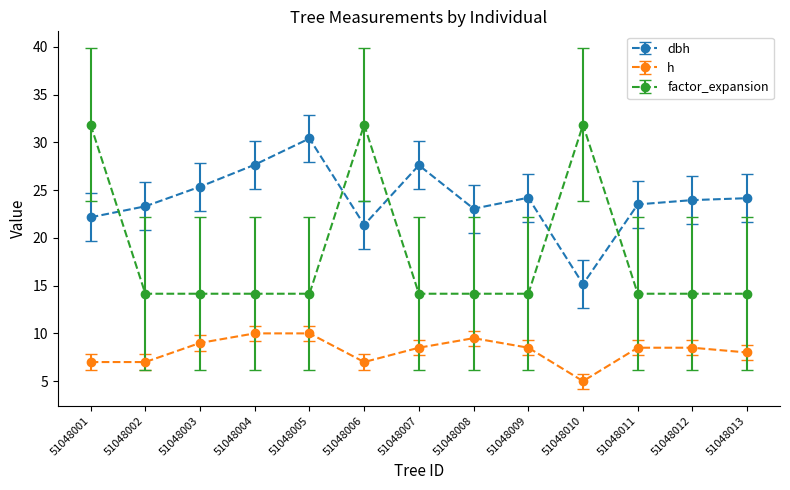

Count the number of categories in the chart.

13